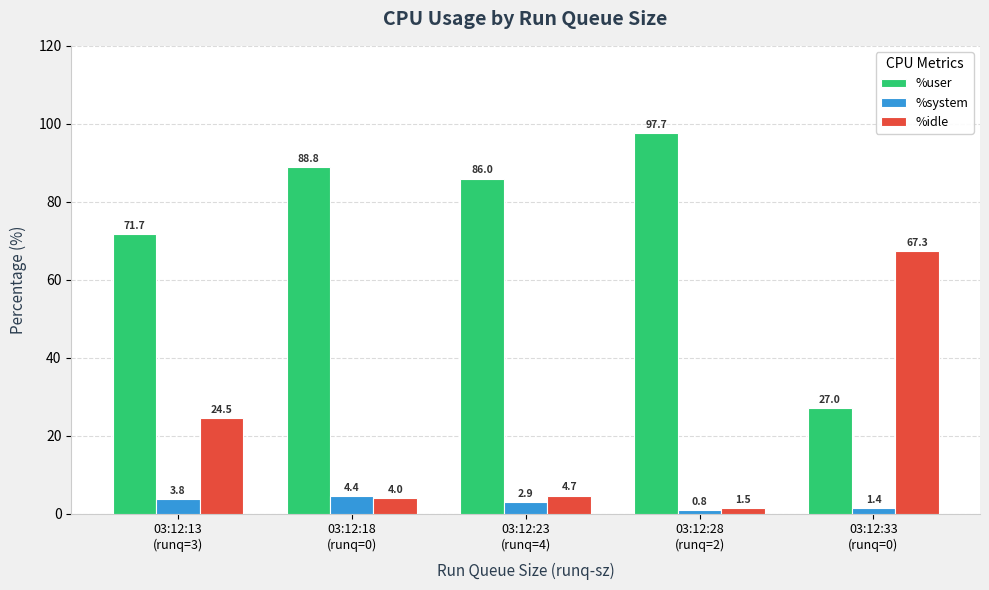

What is the lowest value of the %user series?

27.0